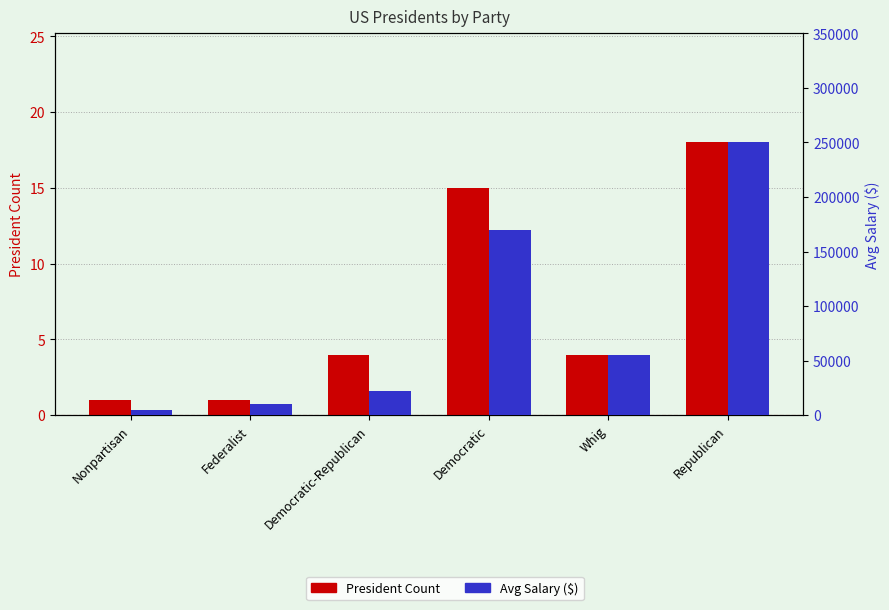

How many data points in President Count are above 4?

2